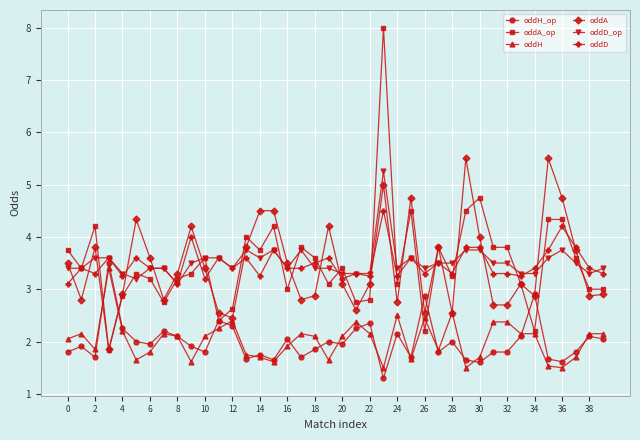

True or false: oddA has more than 2 interior local peaks.

True